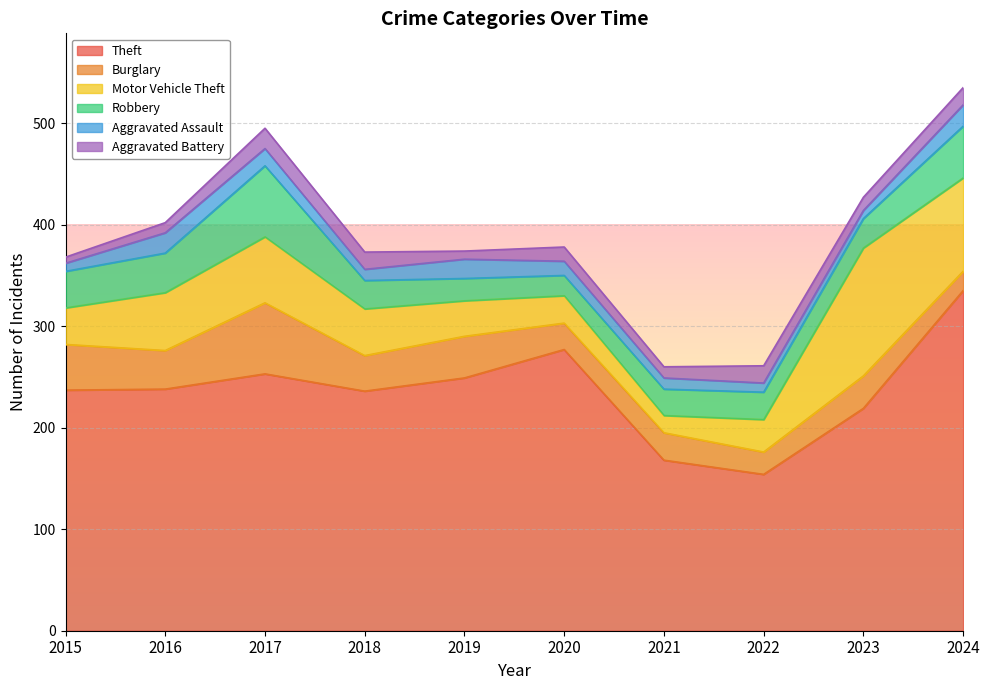

Which category has the lowest value in the Robbery series?

2020